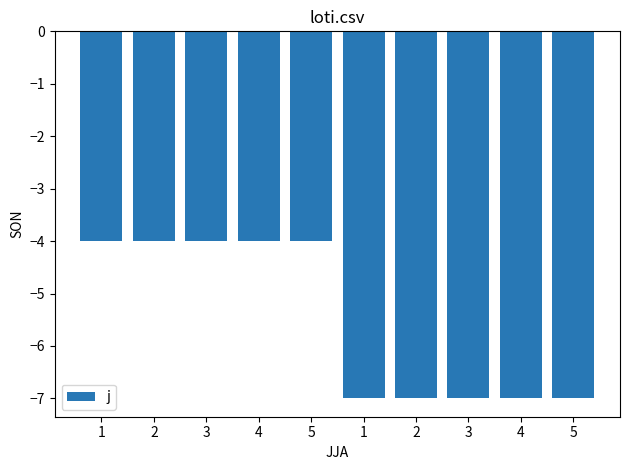

At which label is the value closest to -5?

1